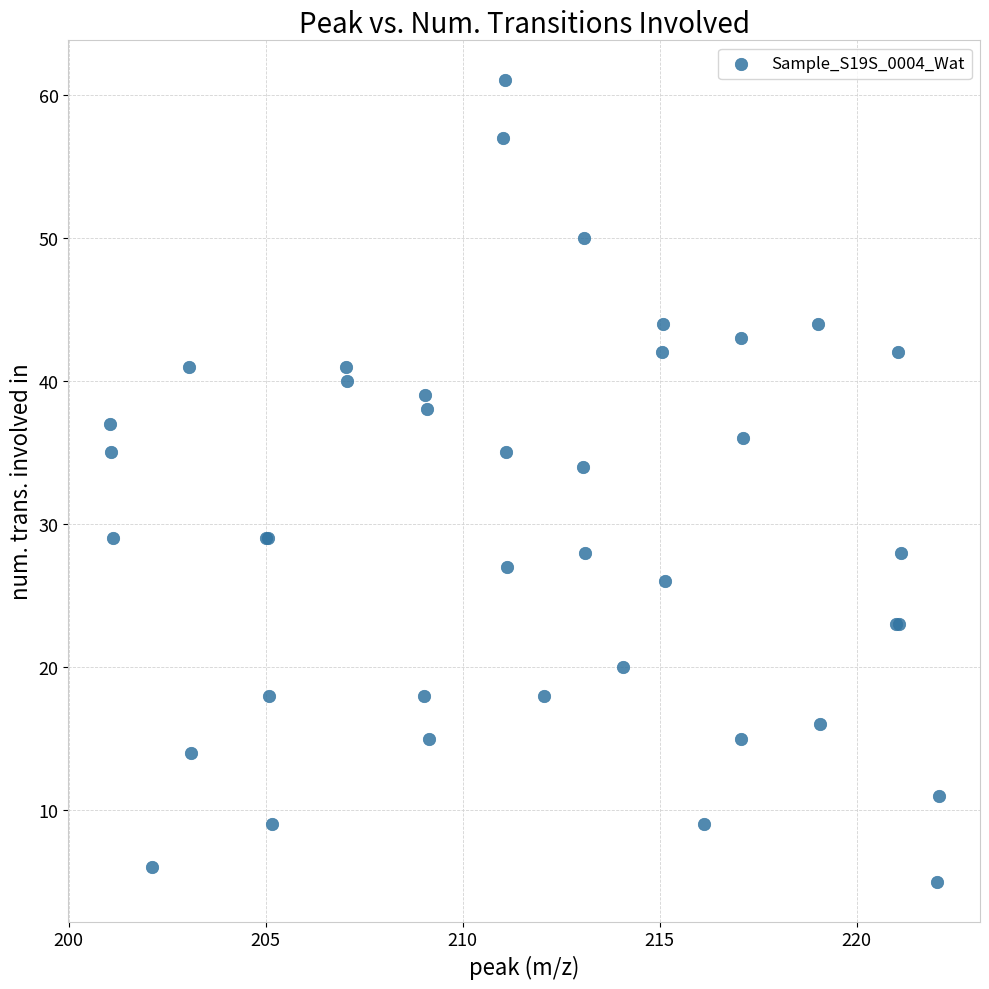

What Y value in the scatter plot is closest to 33?

34